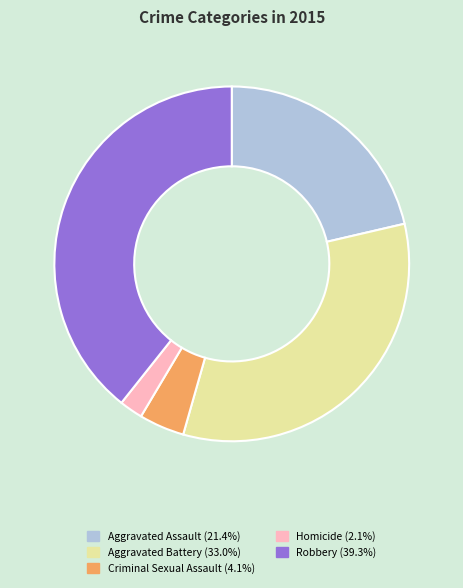

Rank the categories by value from lowest to highest.

Homicide, Criminal Sexual Assault, Aggravated Assault, Aggravated Battery, Robbery